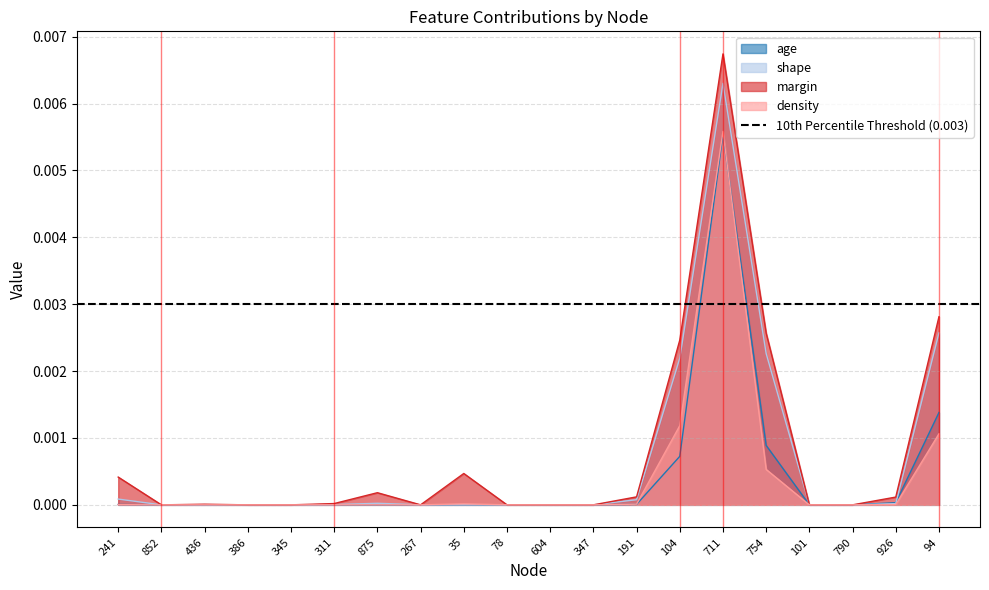

What is the label of the 16th point from the left?

754